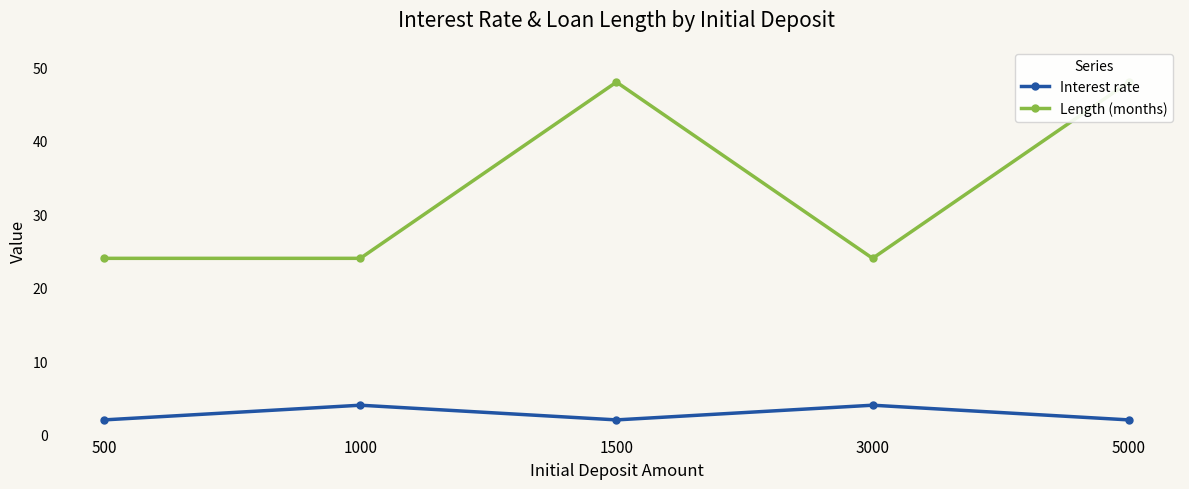

Is it true that Length (months) equals 24 at 500?

True